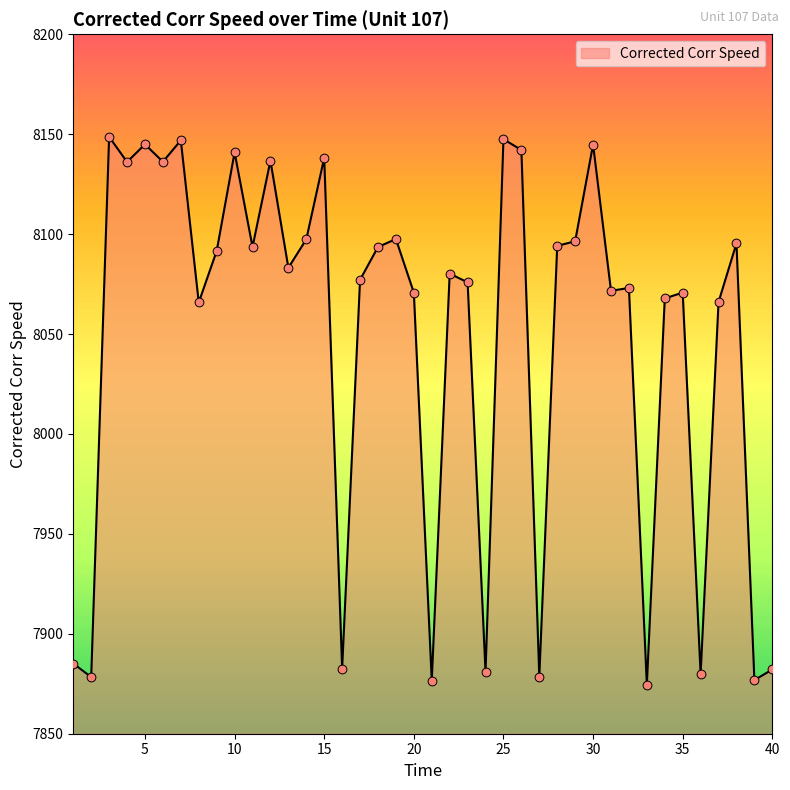

What is the difference between the maximum and minimum values?

274.2